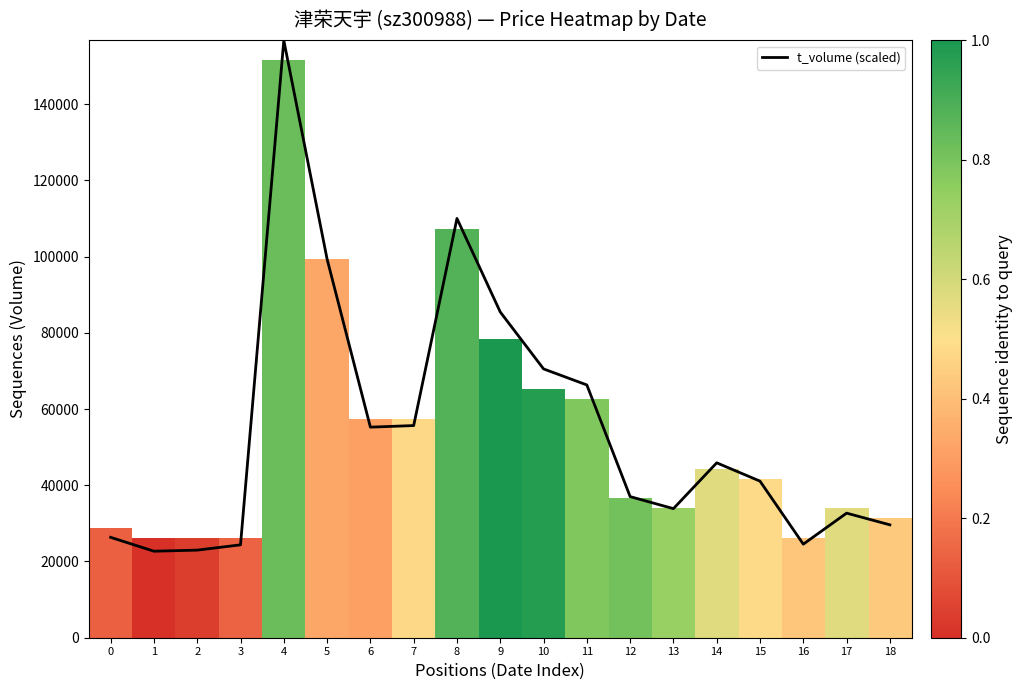

What is the difference between the maximum and minimum values?

134032.5